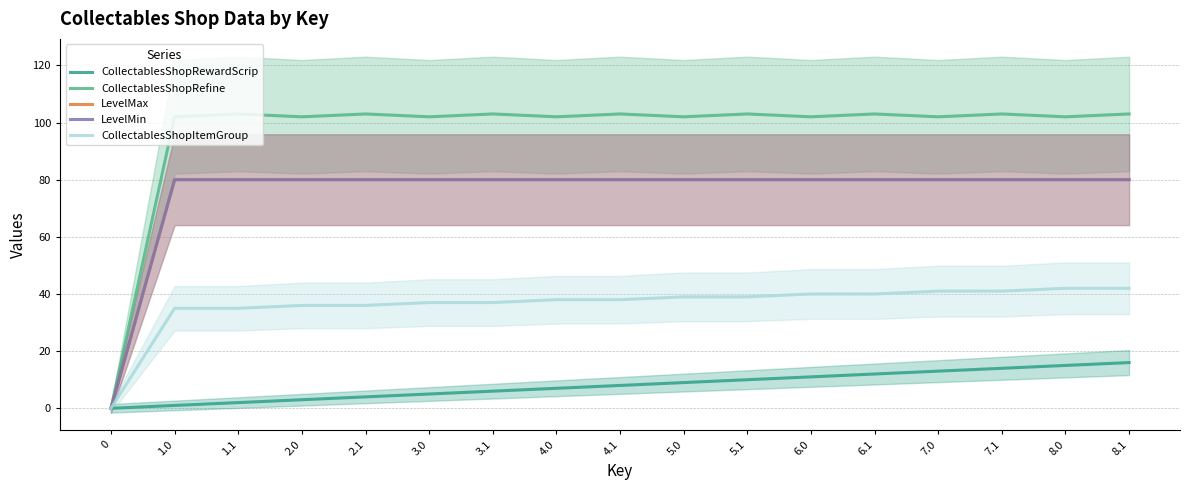

True or false: CollectablesShopRewardScrip and CollectablesShopRefine cross at least once.

False